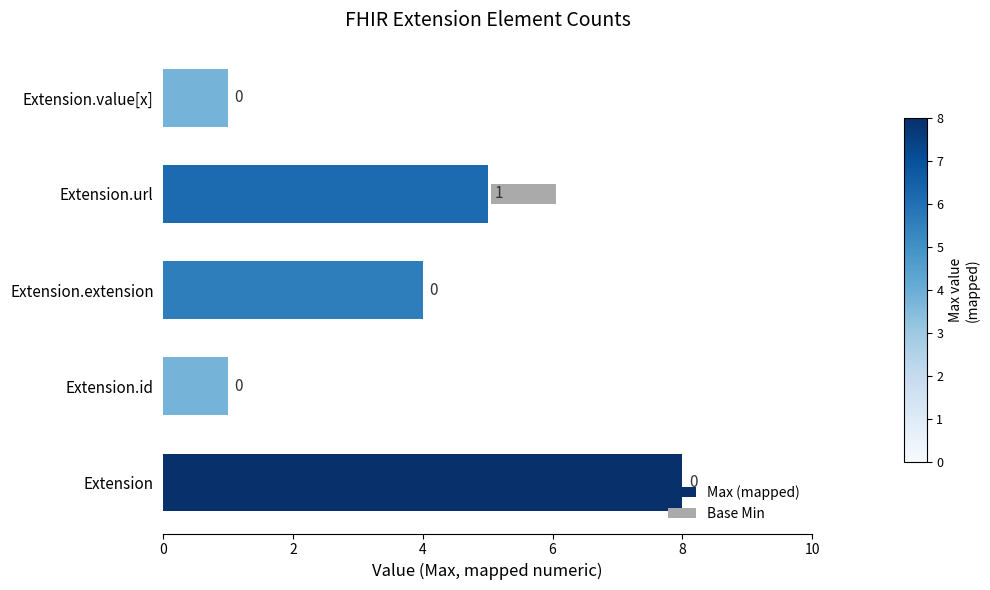

How many positive values does the Base Min series have?

1